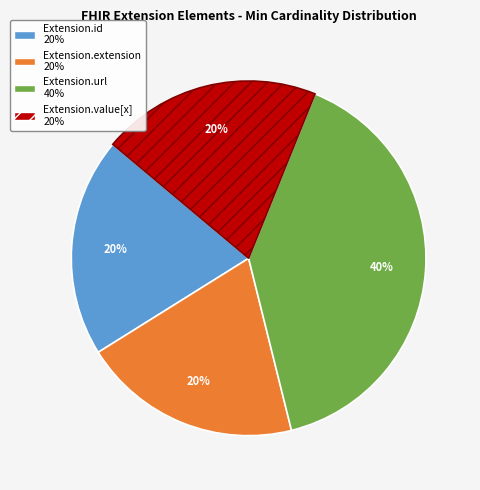

To the nearest percent, what is the average slice percentage?

25%